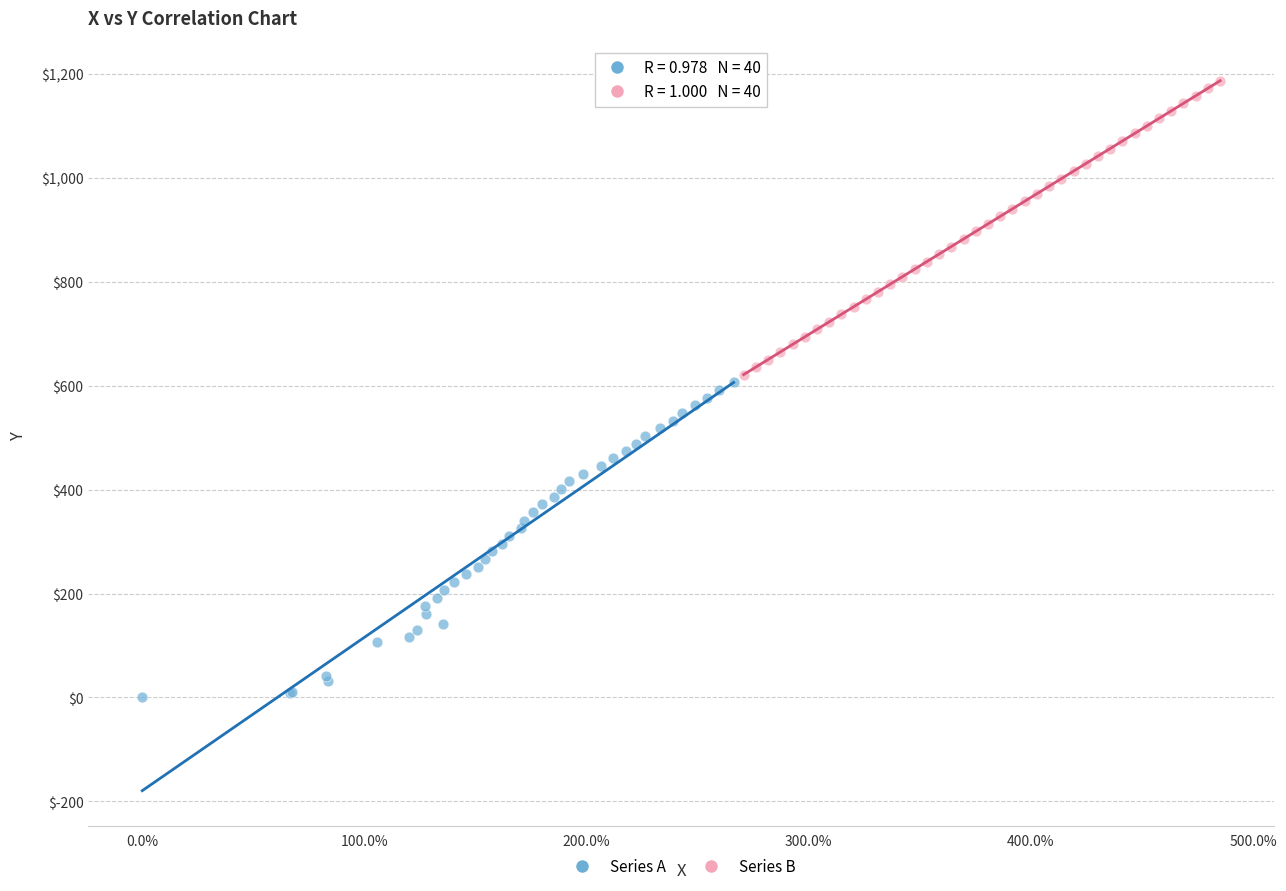

Which series reaches the minimum Y coordinate?

Series A